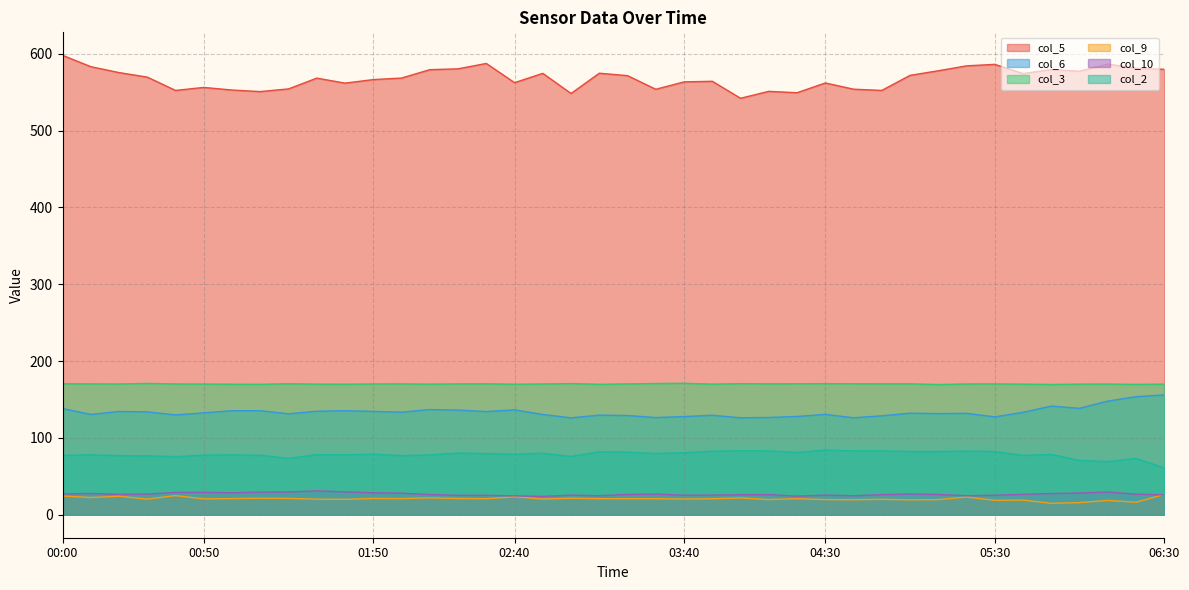

True or false: col_5 has more than 1 points higher than both neighbors.

True